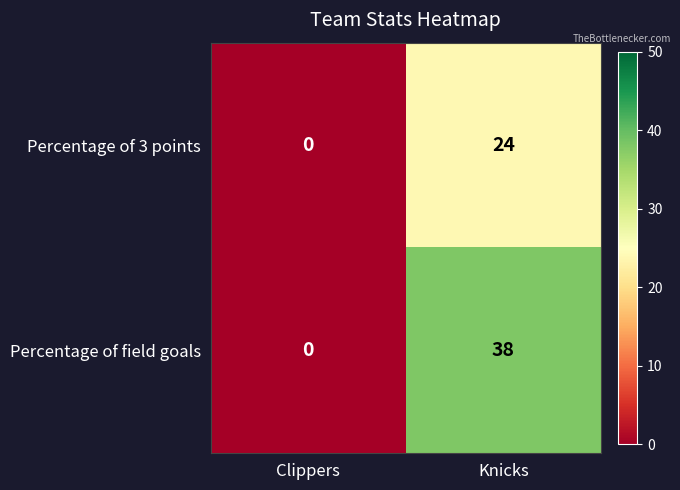

Reading right to left, transcribe all the data shown in this chart.

Percentage of 3 points: 24	0
Percentage of field goals: 38	0